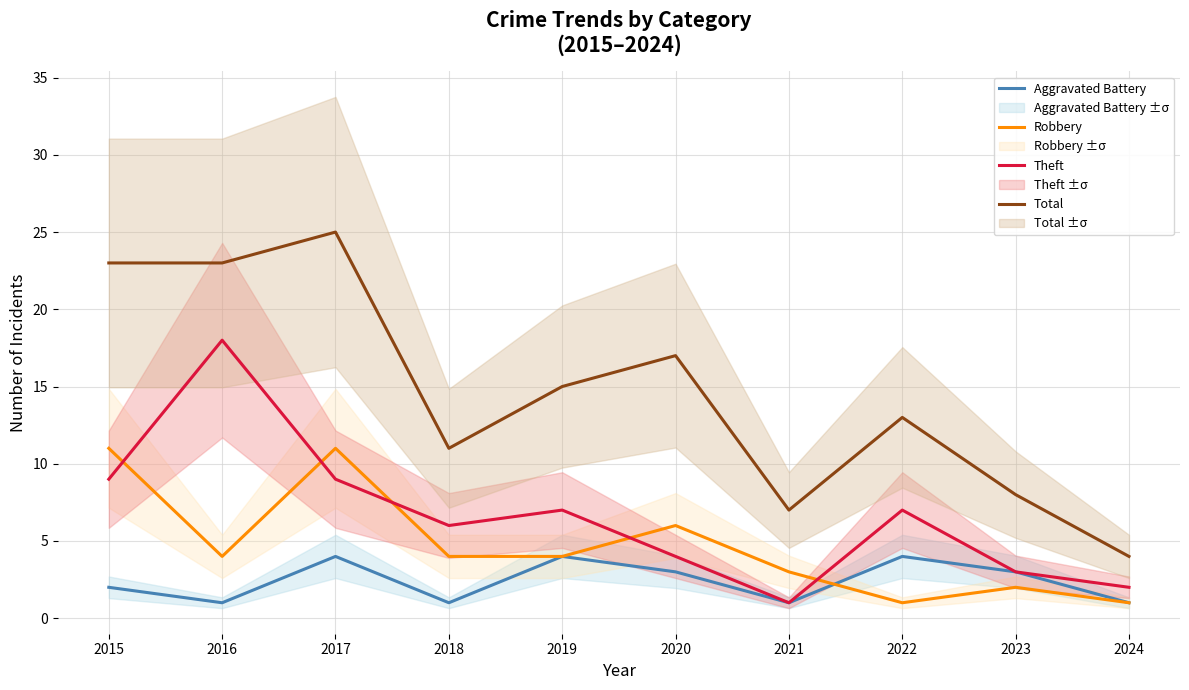

How many times do Robbery and Aggravated Battery cross each other?

1